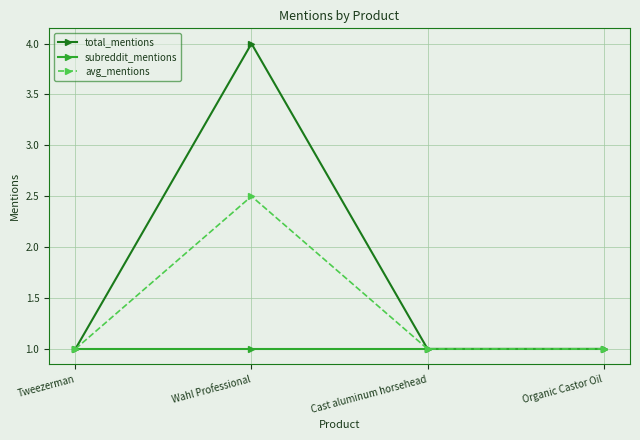

How many distinct data groups are displayed?

3